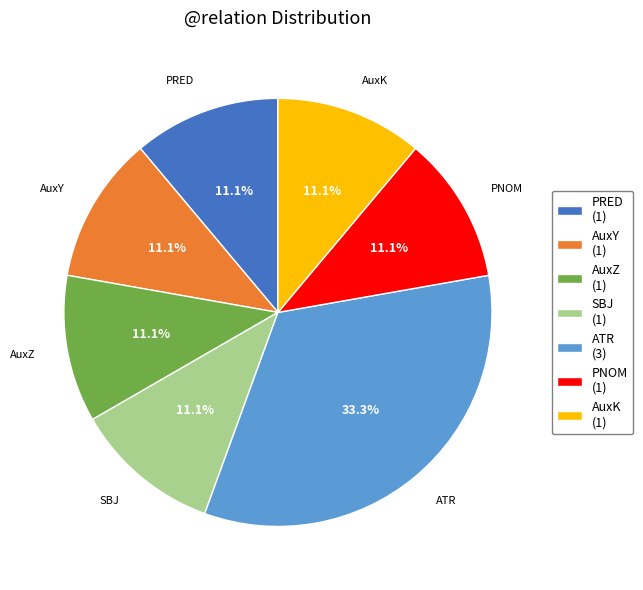

To the nearest percent, what percentage of the pie is ATR?

33%